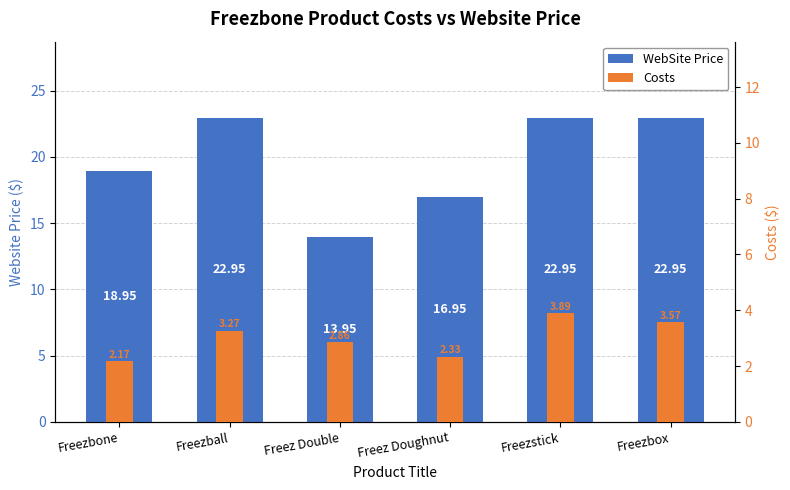

How many data points does each series have?

6